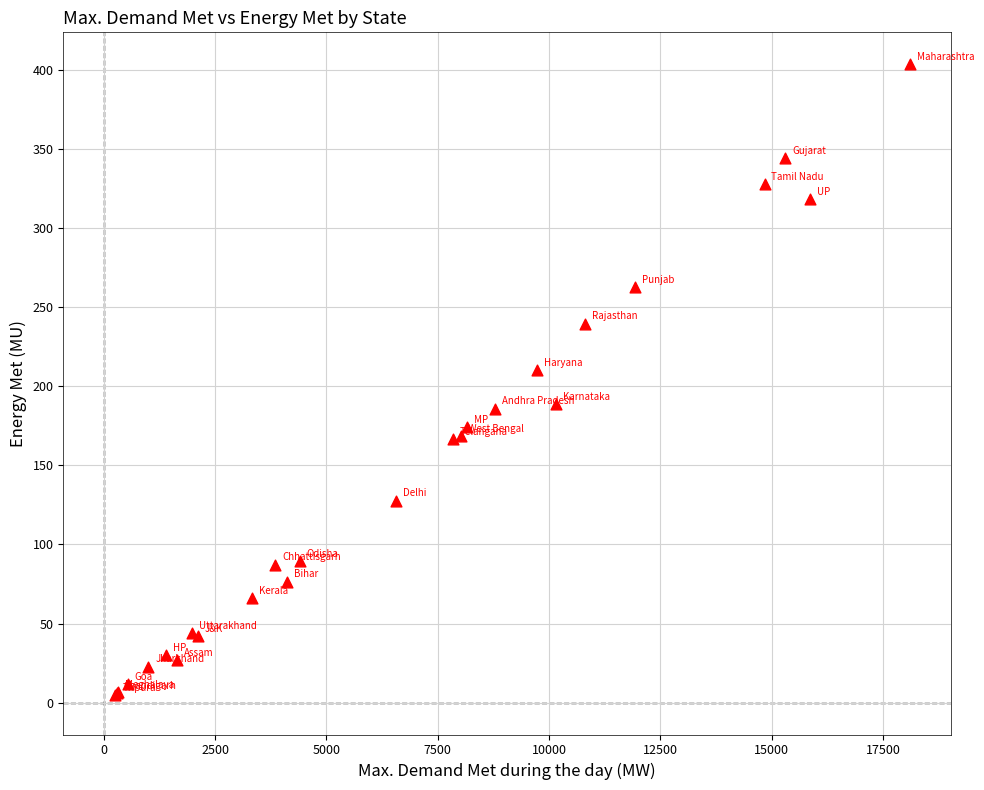

What Y value in the scatter plot is closest to 204?

210.1